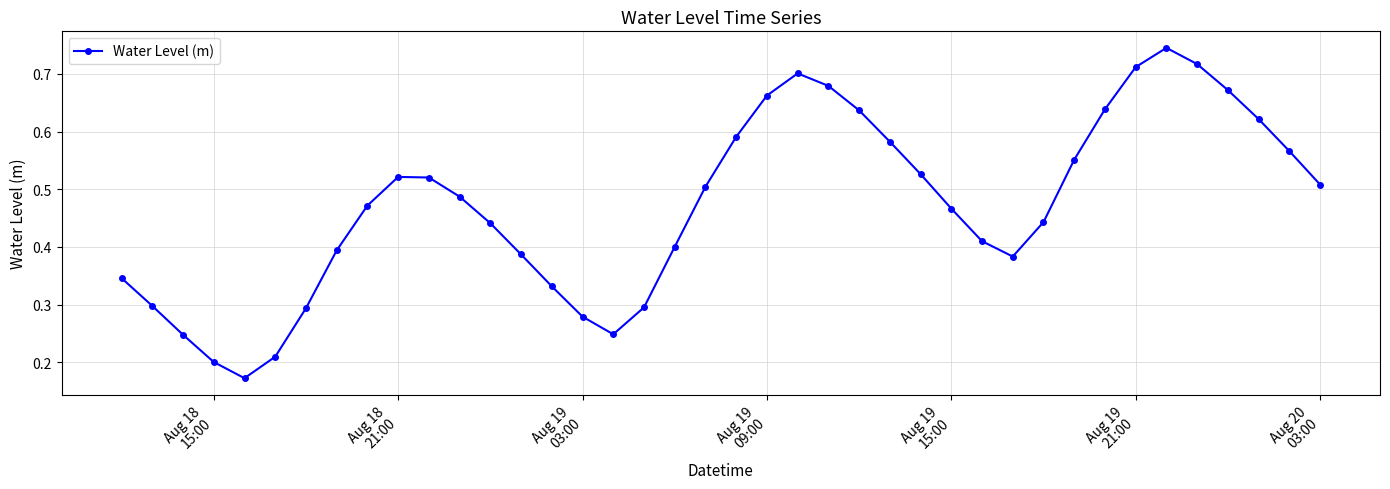

How many points are higher than both their immediate neighbors (excluding endpoints)?

3